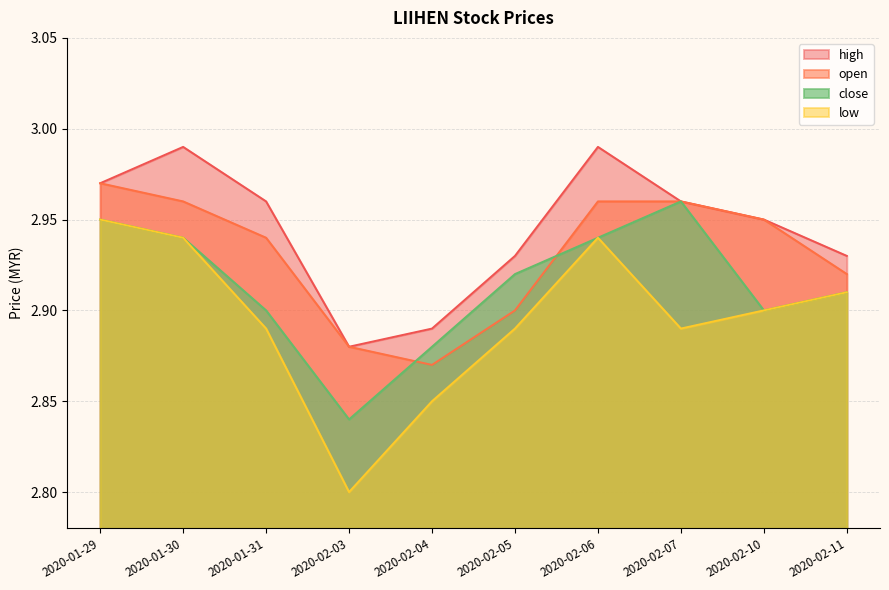

Reading right to left, what are all the values shown in this chart?

open: 2.9	3.0	3.0	3.0	2.9	2.9	2.9	2.9	3.0	3.0
high: 2.9	3.0	3.0	3.0	2.9	2.9	2.9	3.0	3.0	3.0
low: 2.9	2.9	2.9	2.9	2.9	2.9	2.8	2.9	2.9	3.0
close: 2.9	2.9	3.0	2.9	2.9	2.9	2.8	2.9	2.9	3.0